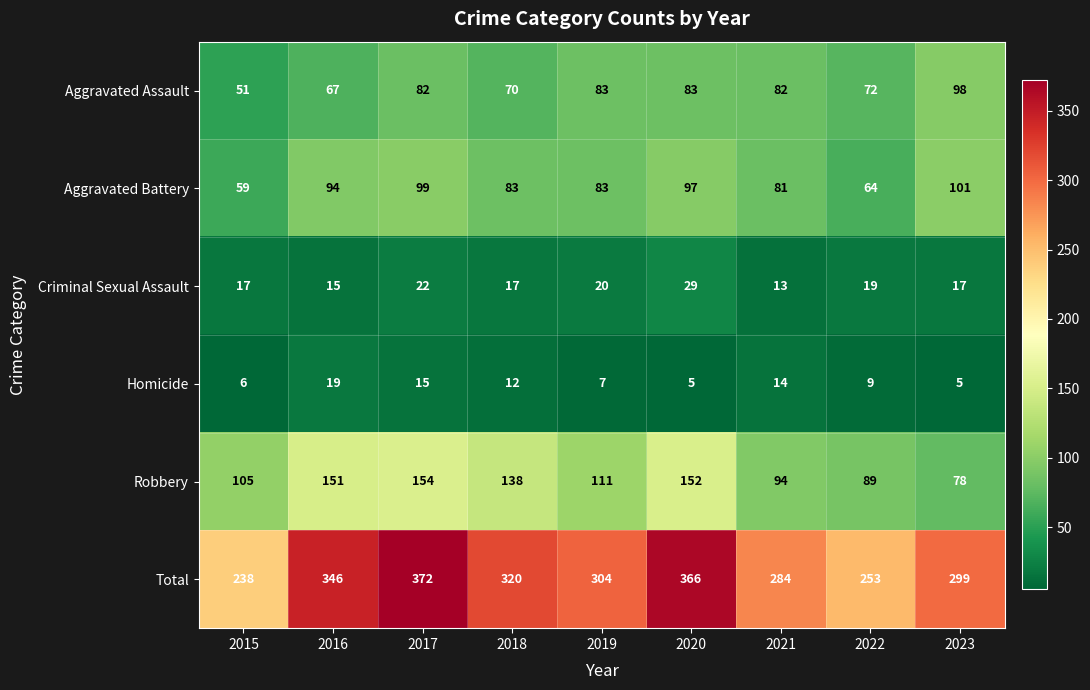

Where is Aggravated Assault nearest to the value 74?

2022